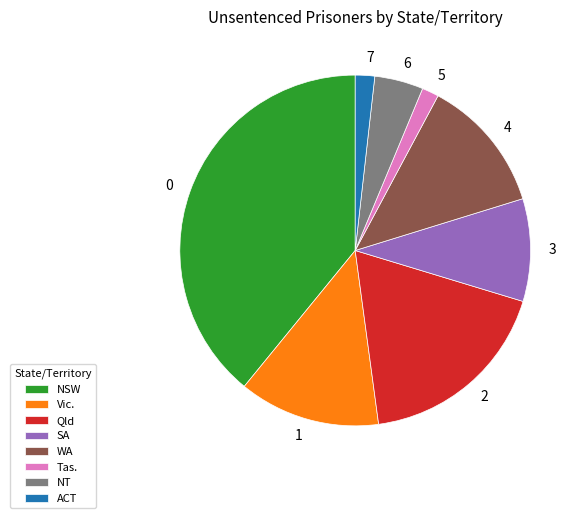

Is Tas. the majority of the pie?

No